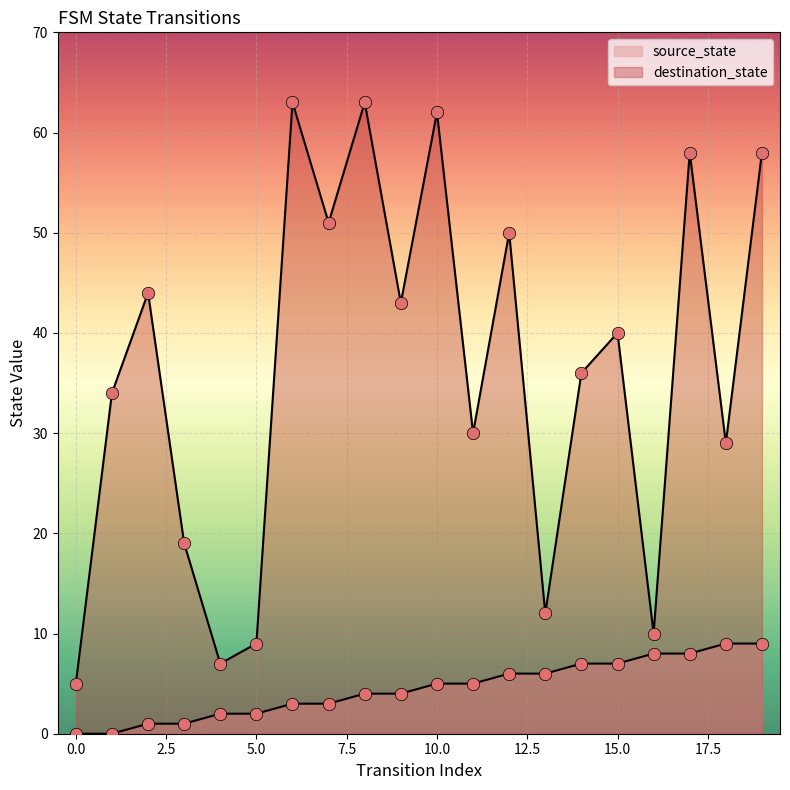

At how many categories does at least one series exceed 10?

16